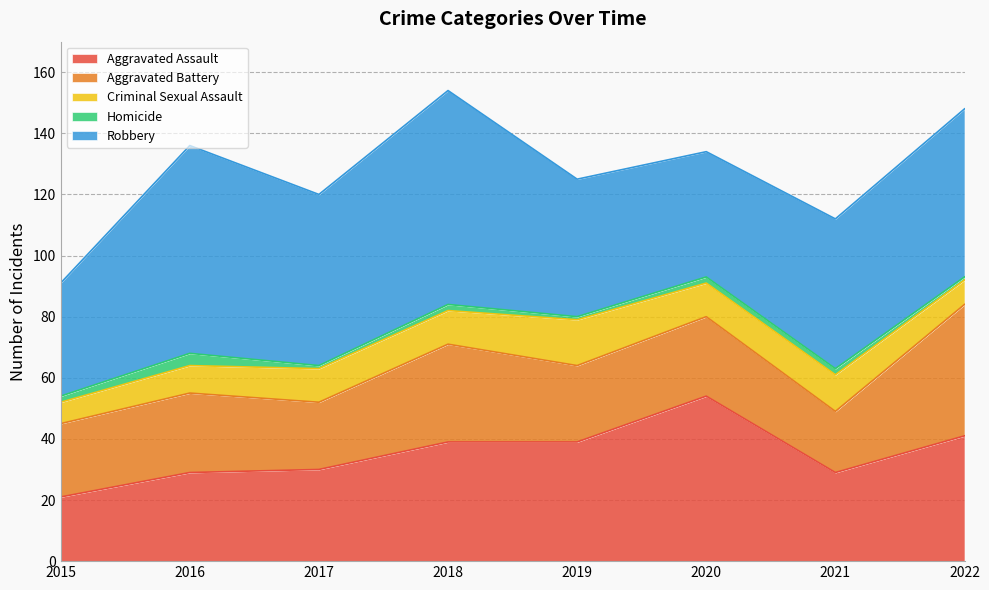

Rank the series by their maximum value, from lowest to highest.

Homicide, Criminal Sexual Assault, Aggravated Battery, Aggravated Assault, Robbery